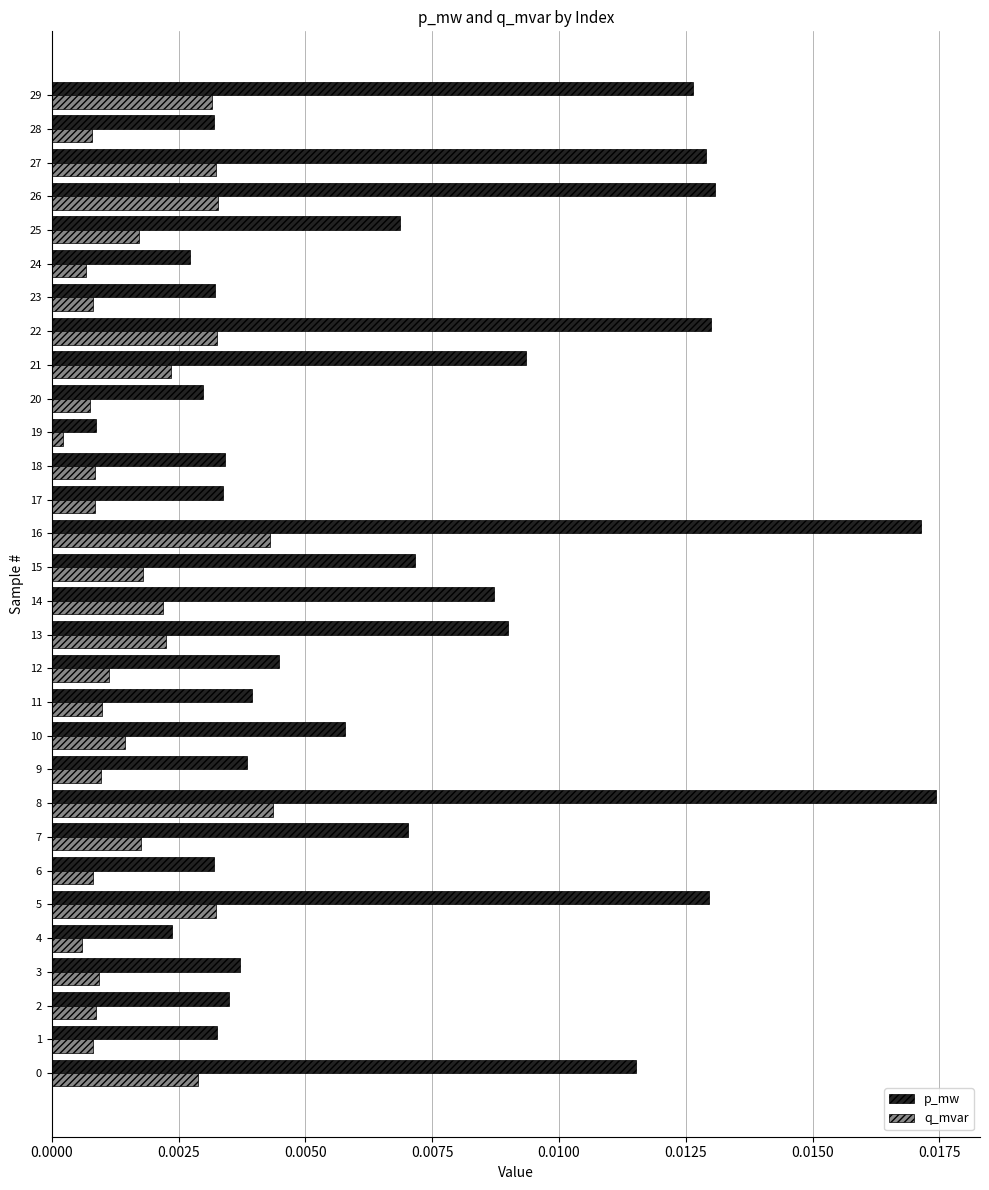

Which category has the lowest value across all series?

19